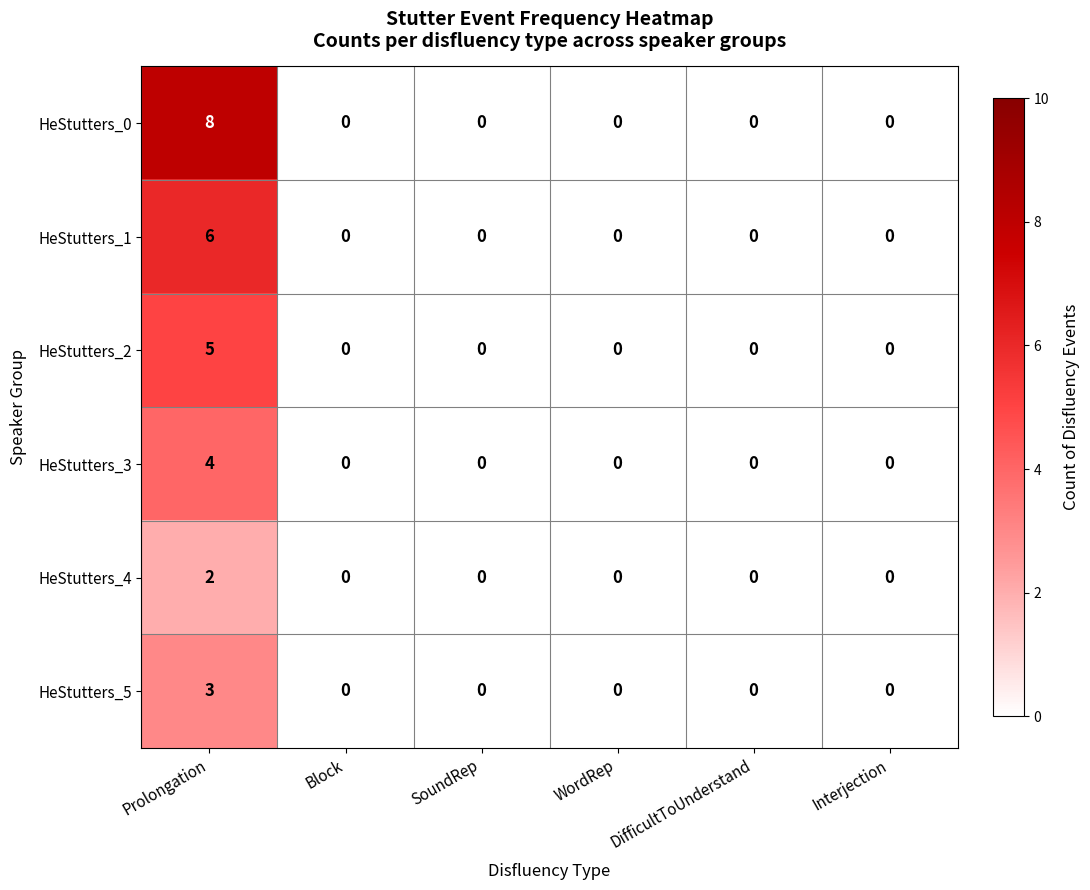

Rank the series by their average value, from lowest to highest.

HeStutters_4, HeStutters_5, HeStutters_3, HeStutters_2, HeStutters_1, HeStutters_0